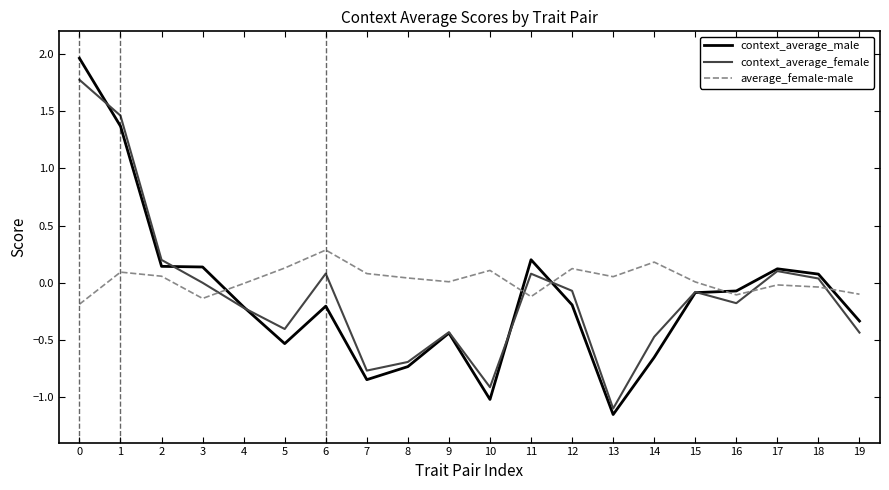

The value of context_average_male at 2 is 0.1. True or false?

True